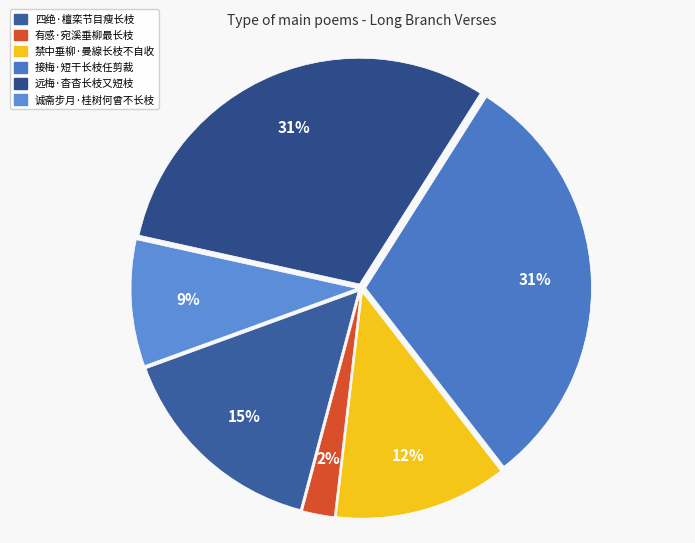

True or false: 禁中垂柳·曼線长枝不自收 accounts for 19% of the total.

False